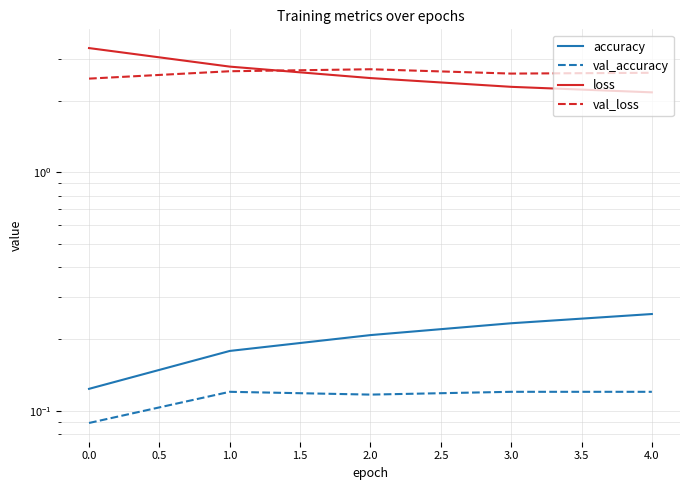

What is the spread (max minus min) of values at 2.0?

2.6